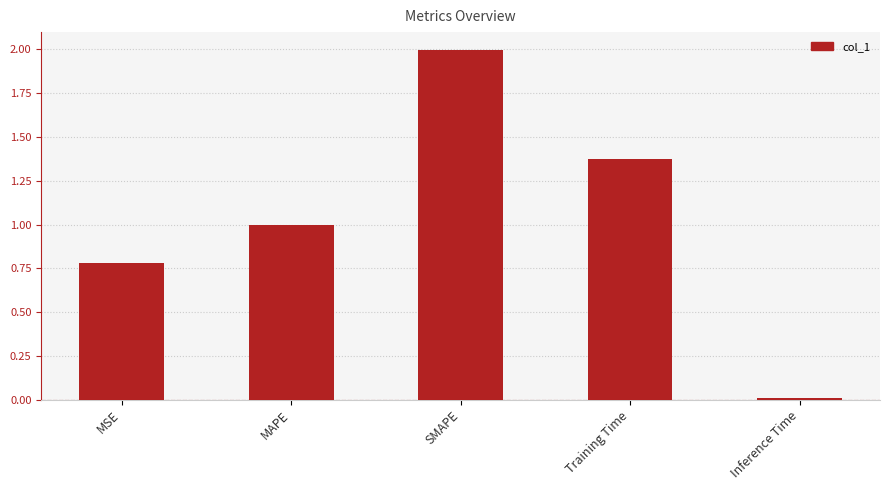

Approximately how many times larger is the value at Training Time compared to SMAPE?

0.7